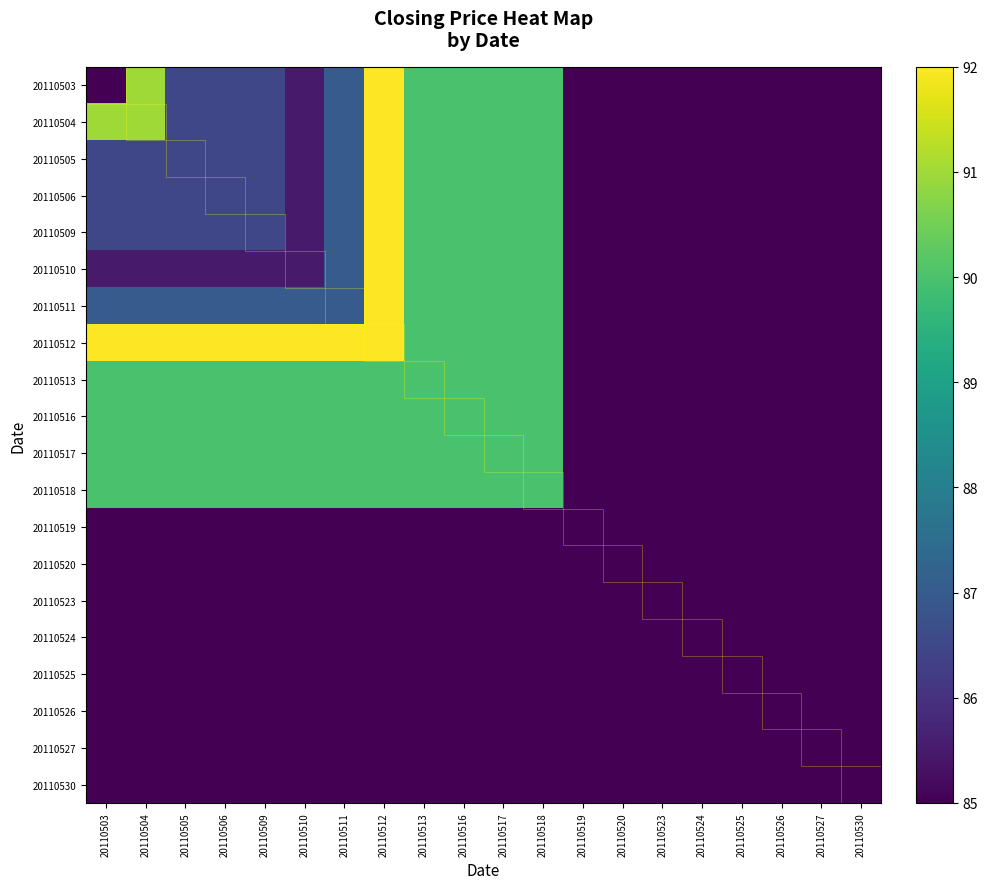

Rank the series by their maximum value, from lowest to highest.

20110519, 20110520, 20110523, 20110524, 20110525, 20110526, 20110527, 20110530, 20110513, 20110516, 20110517, 20110518, 20110503, 20110504, 20110505, 20110506, 20110509, 20110510, 20110511, 20110512